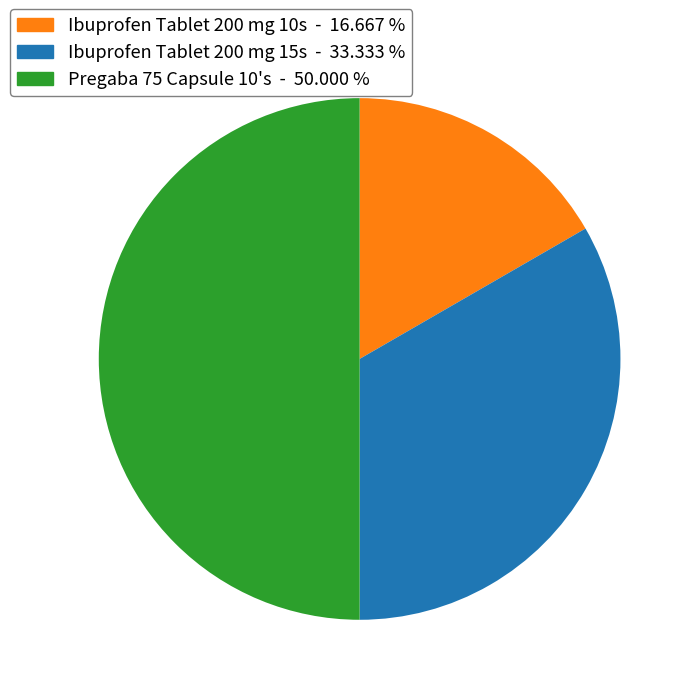

Count the number of slices in the pie.

3